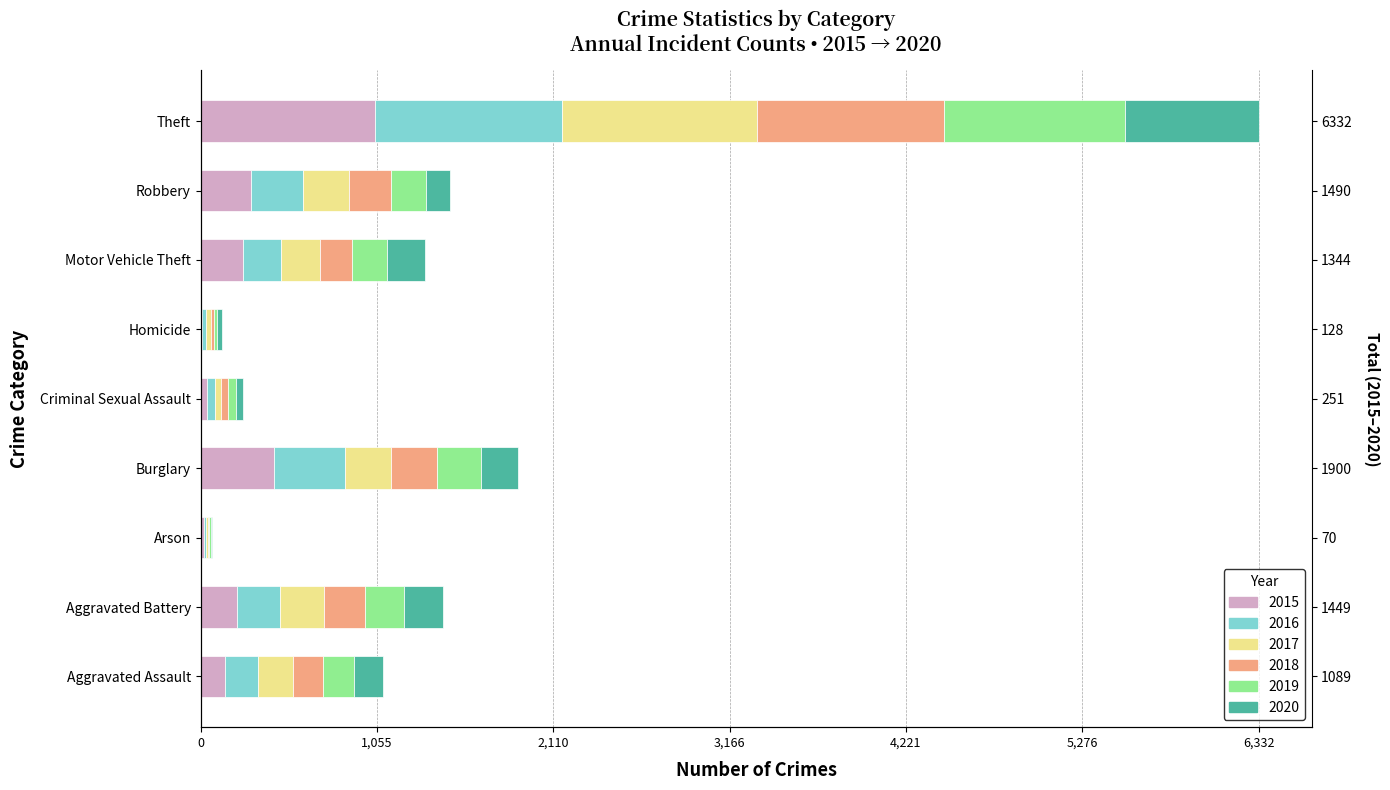

What position from the right is Motor Vehicle Theft?

3